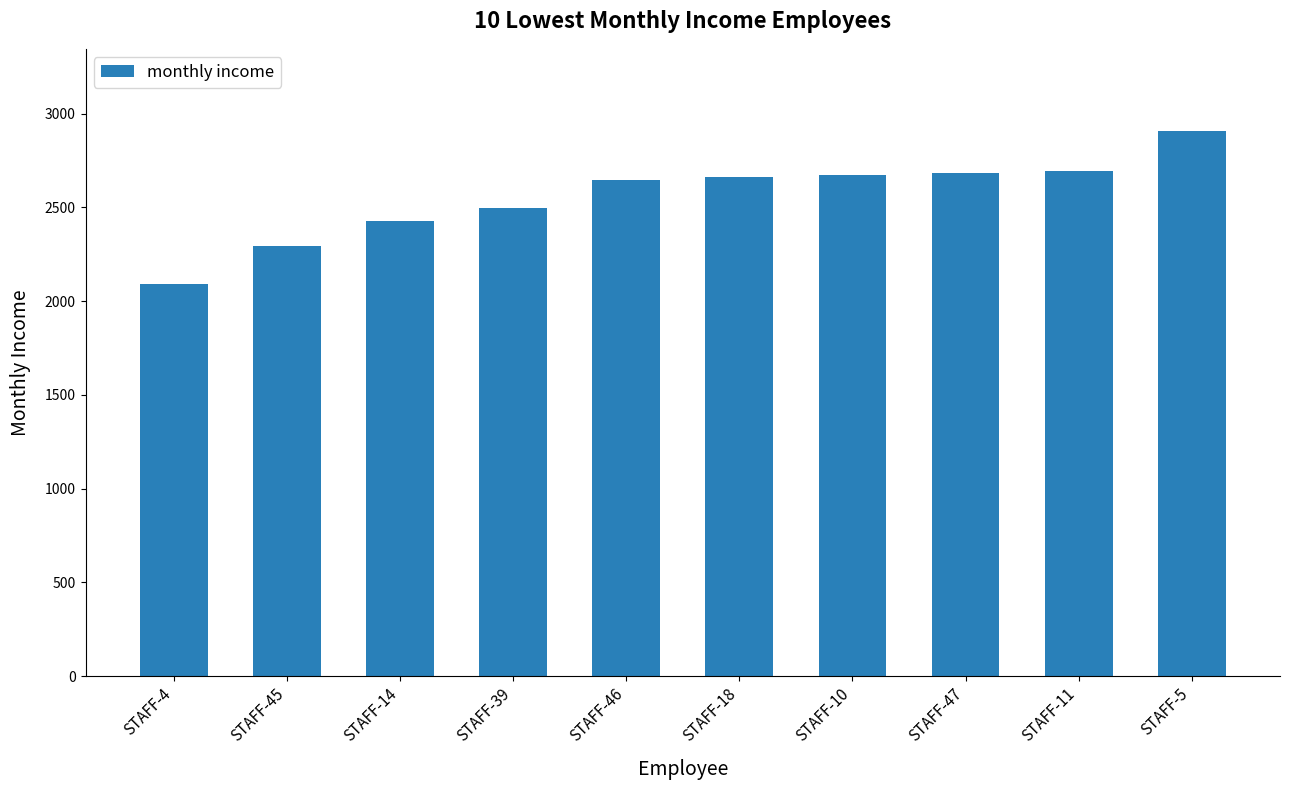

Where is the data nearest to the value 2499?

STAFF-39